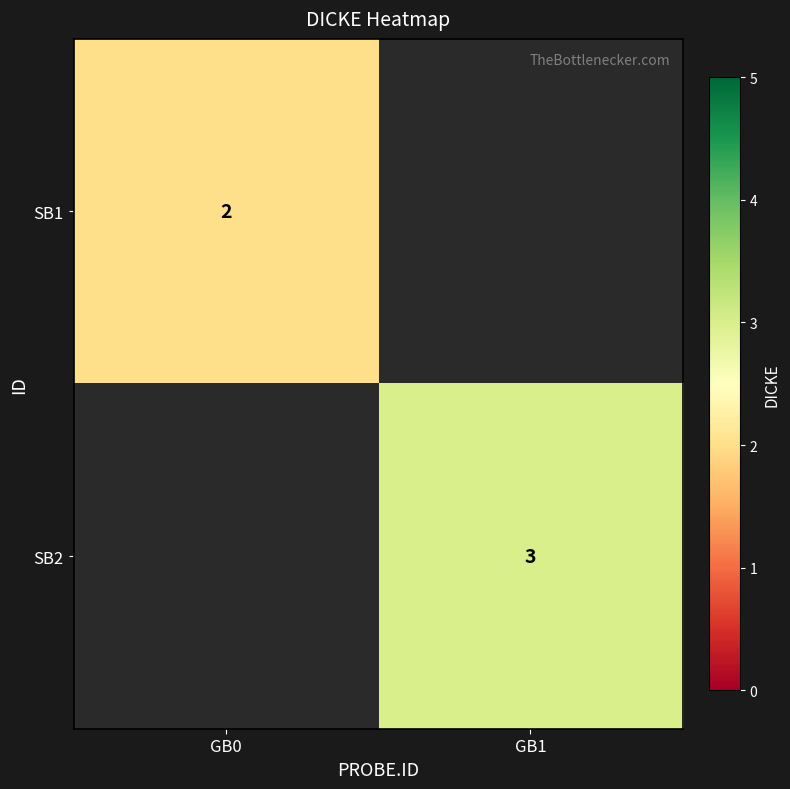

The SB1 series shows 1 at GB0. True or false?

False